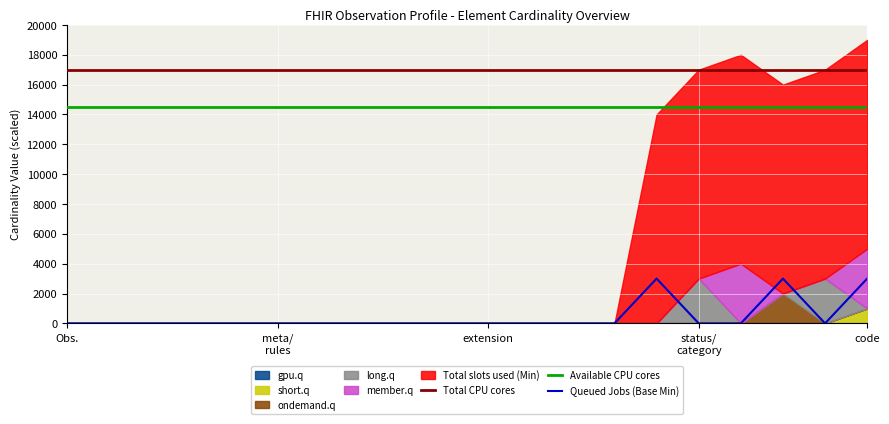

True or false: Total CPU cores and Available CPU cores cross at least once.

False